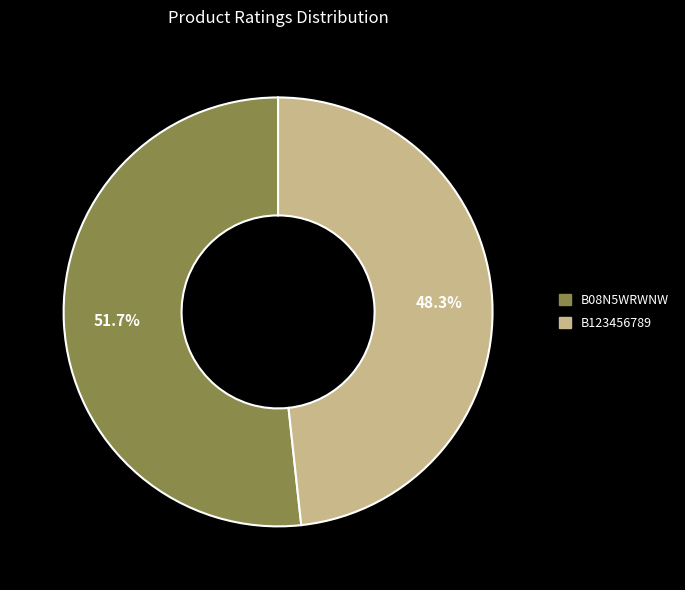

To the nearest percent, what portion does B08N5WRWNW represent?

52%